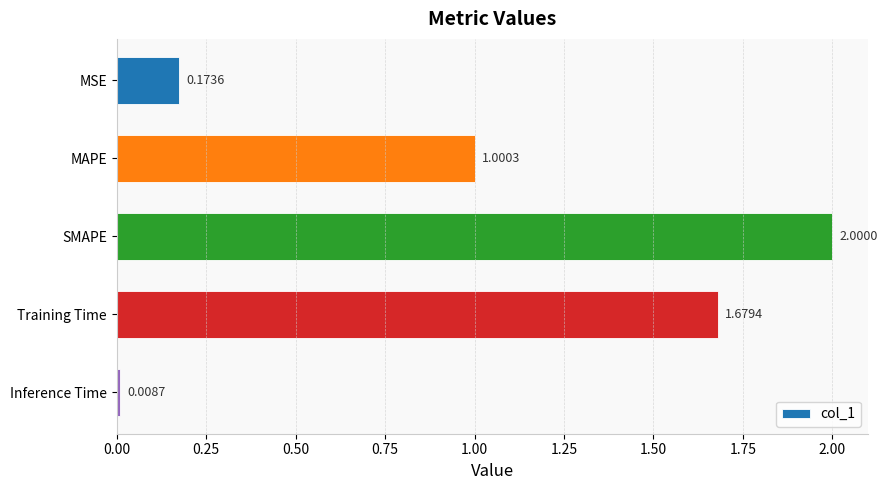

Where is the data nearest to the value 1?

MAPE